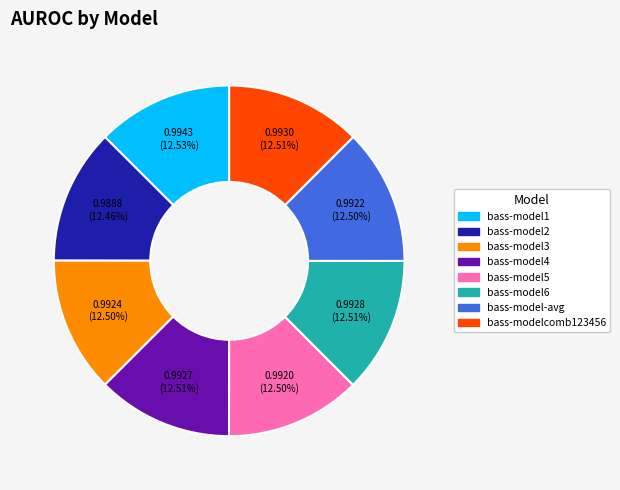

To the nearest percent, what is the combined percentage of bass-modelcomb123456 and bass-model6?

25%